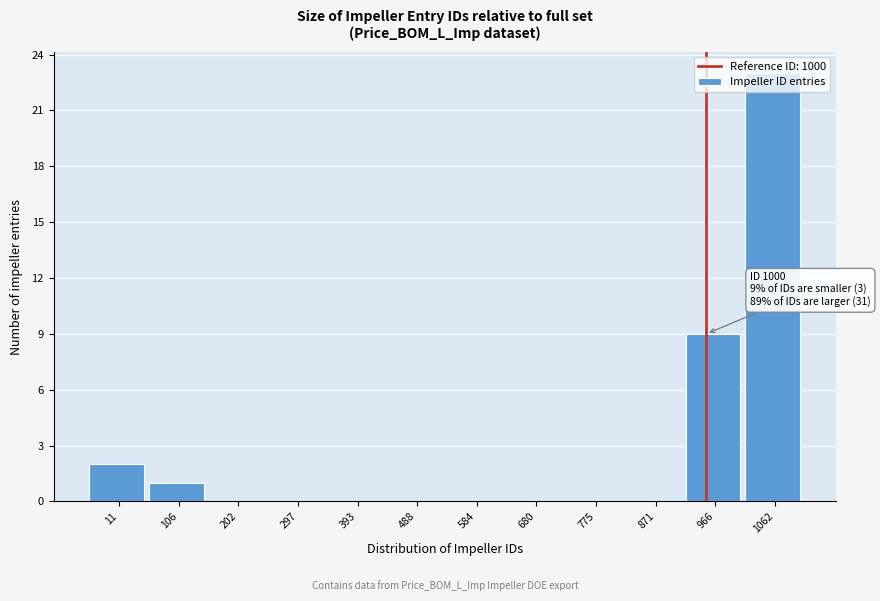

The chart shows a value of 7 at 871. True or false?

False